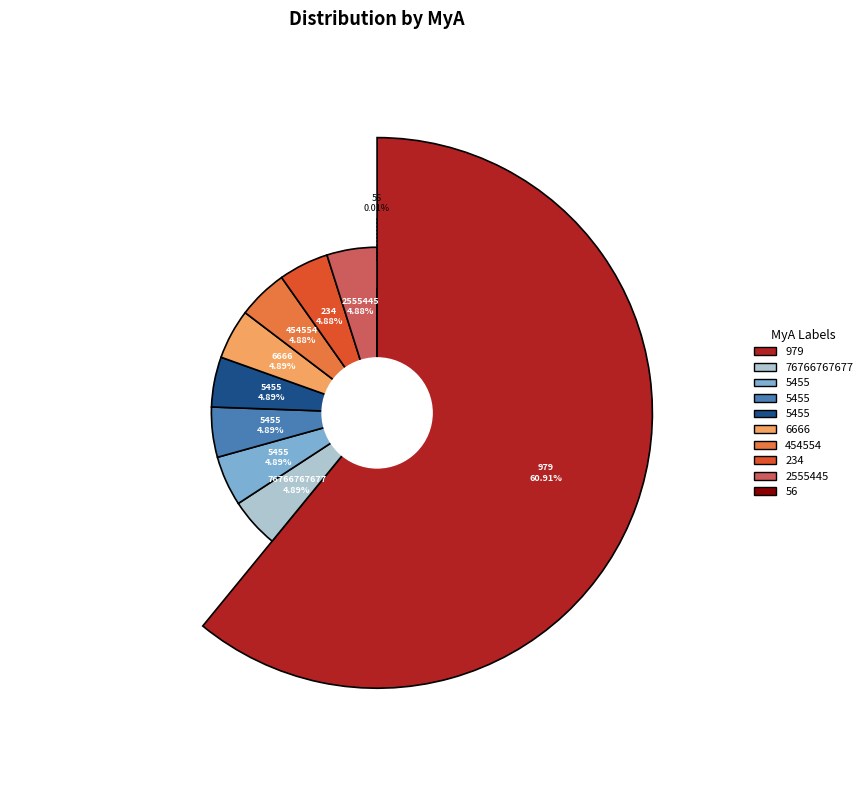

How many segments does this pie chart have?

10